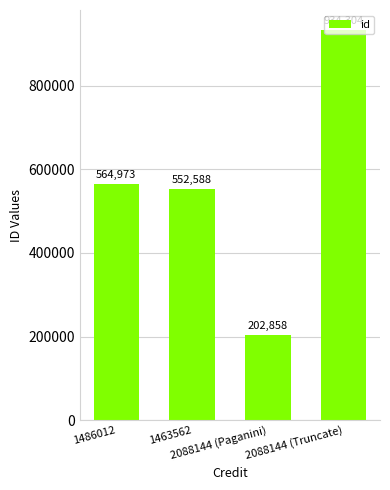

How many distinct data groups are displayed?

1